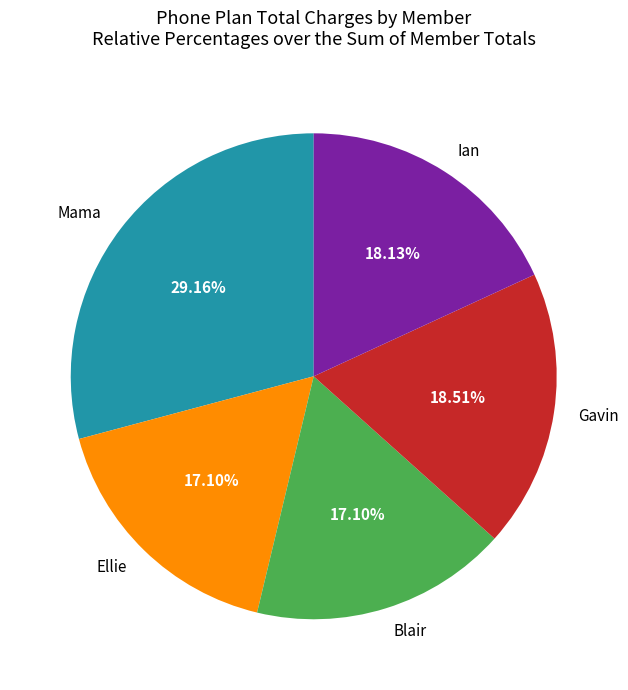

Is the sum of Gavin and Blair greater than half?

No